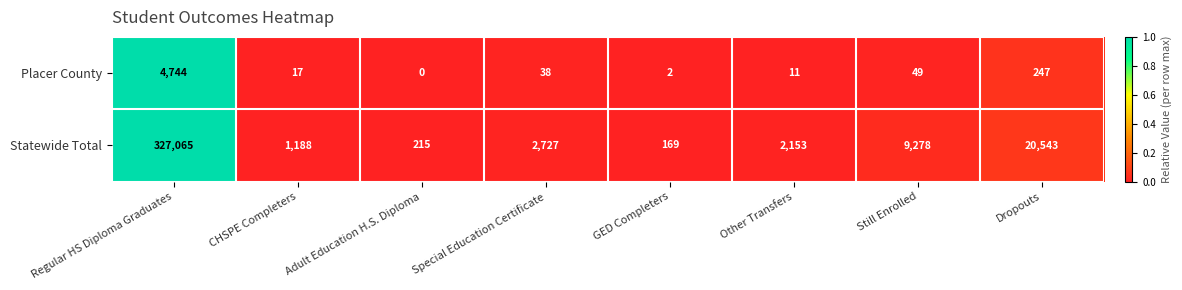

What is the difference between the maximum and minimum values in the Placer County series?

4744